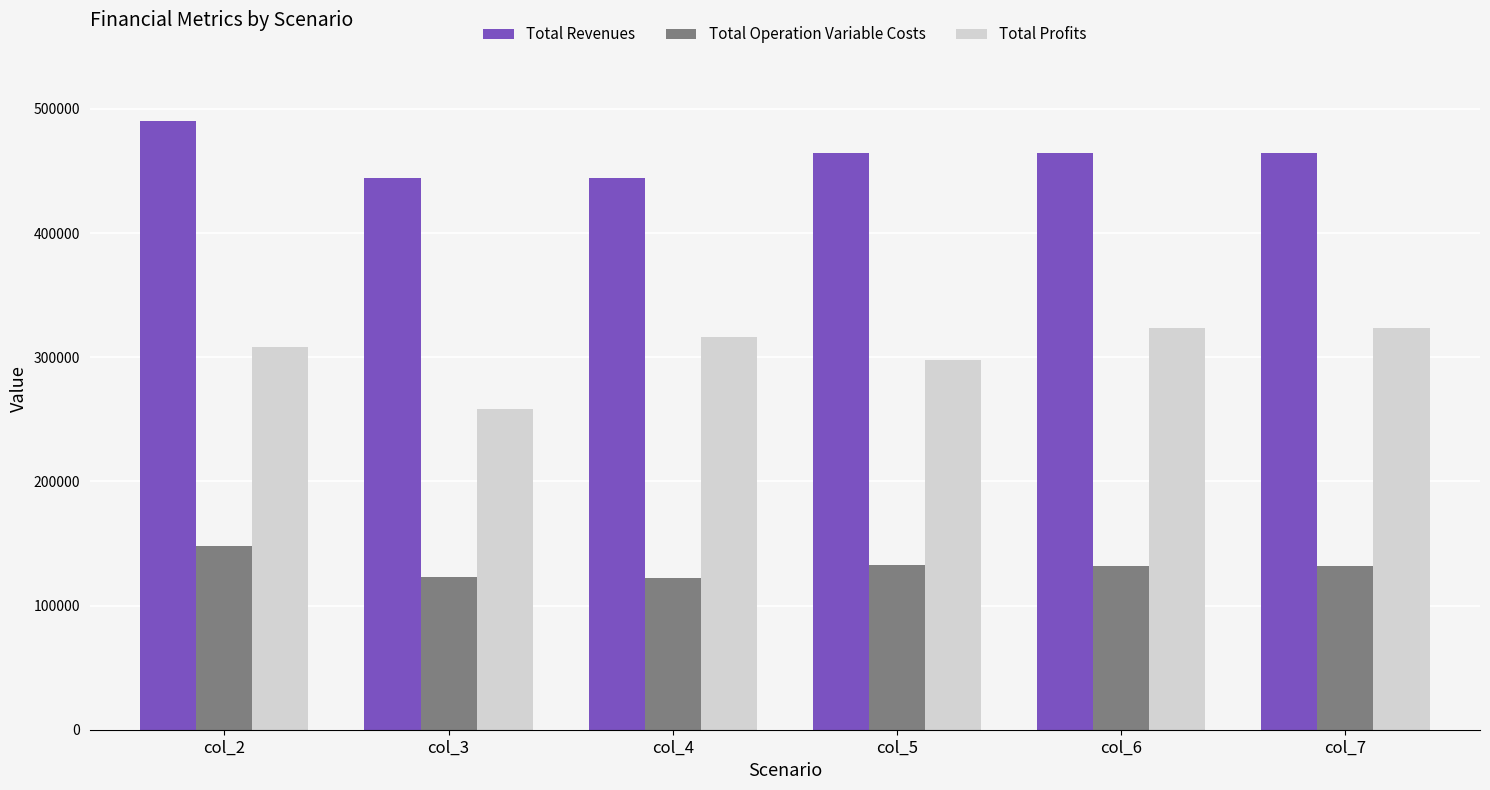

Which series has the widest spread of values?

Total Profits